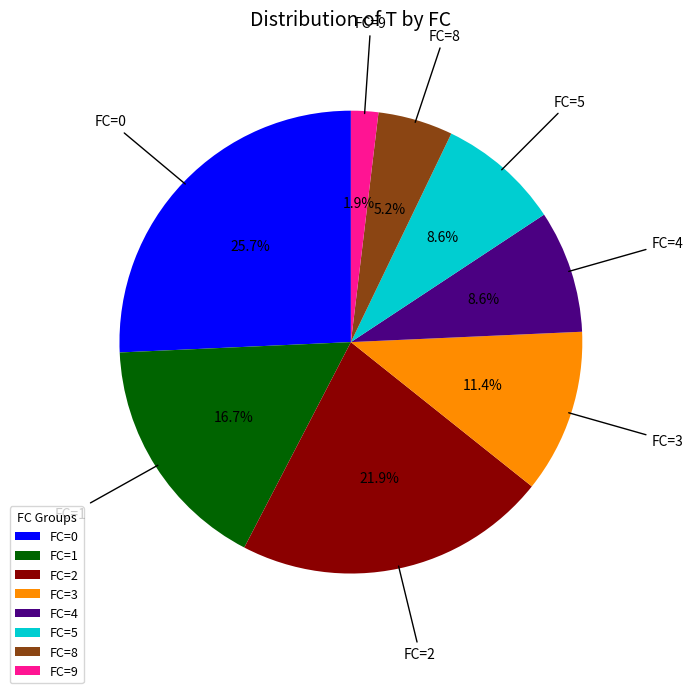

Does any single category account for the majority?

No